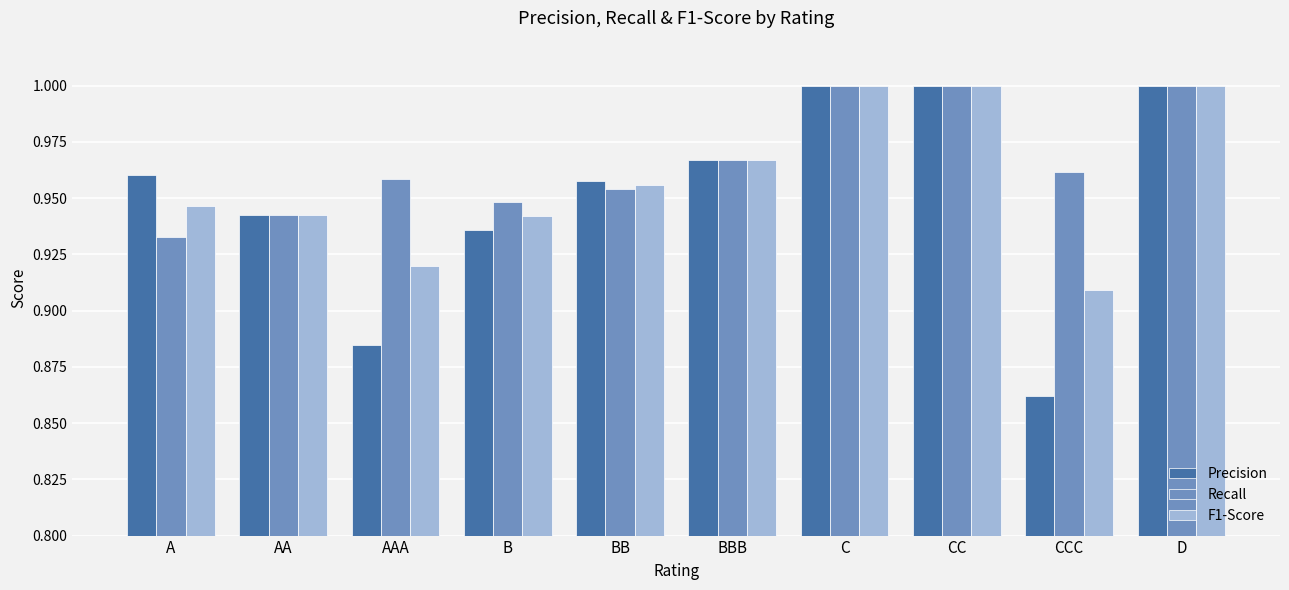

What is the label of the 1st bar from the left?

A